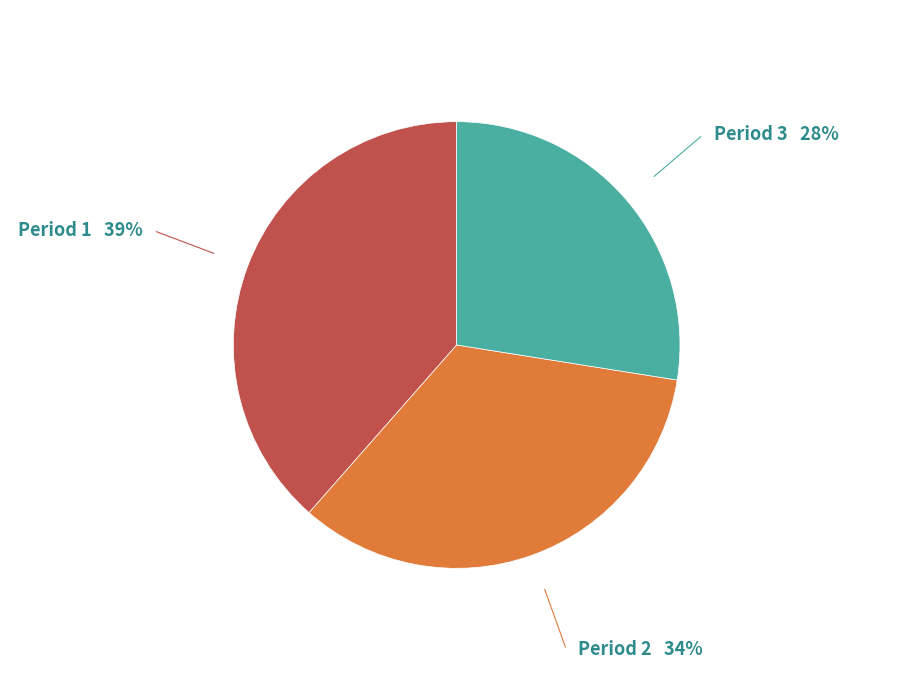

Is there a majority slice in this chart?

No